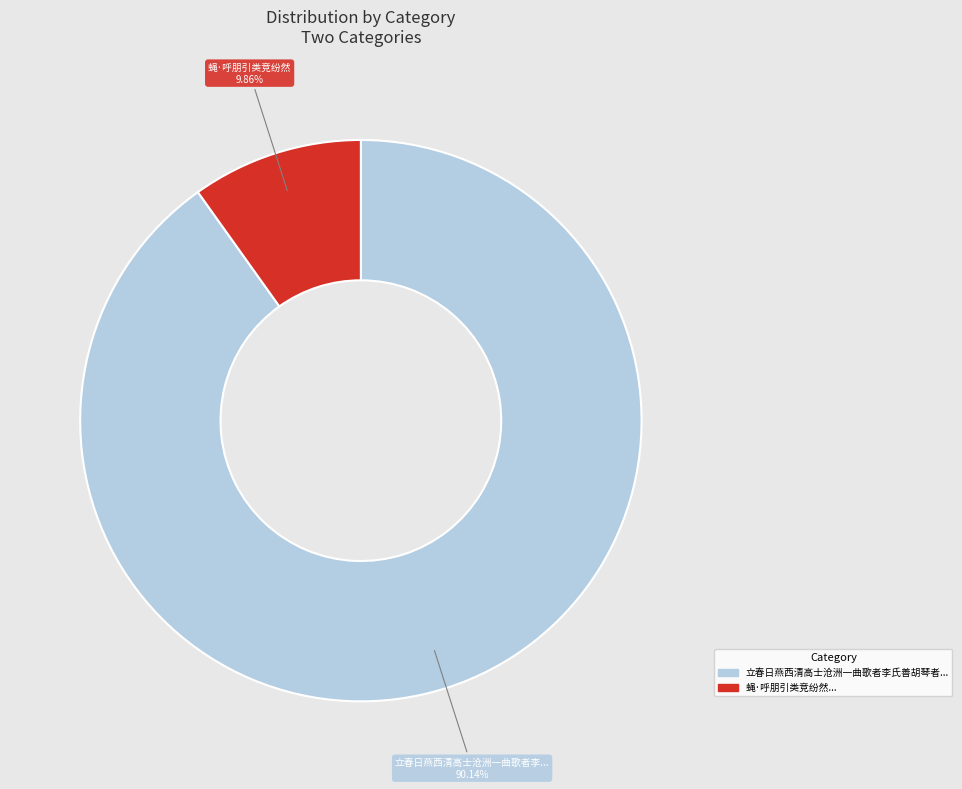

Is there any slice that represents more than half of the pie?

Yes